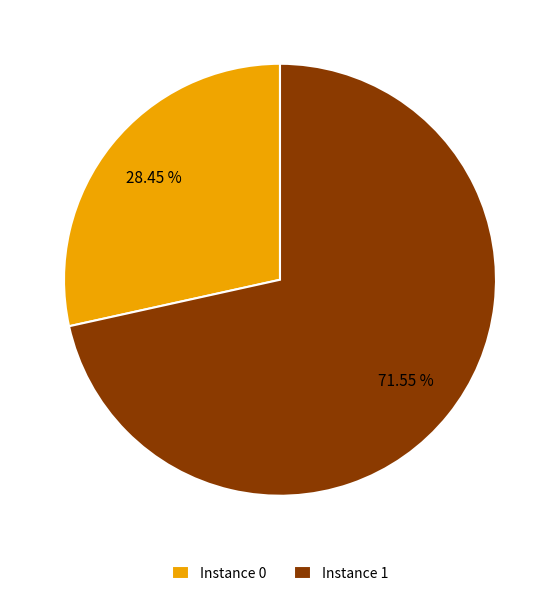

Do Instance 1 and Instance 0 together represent more than half of the pie?

Yes